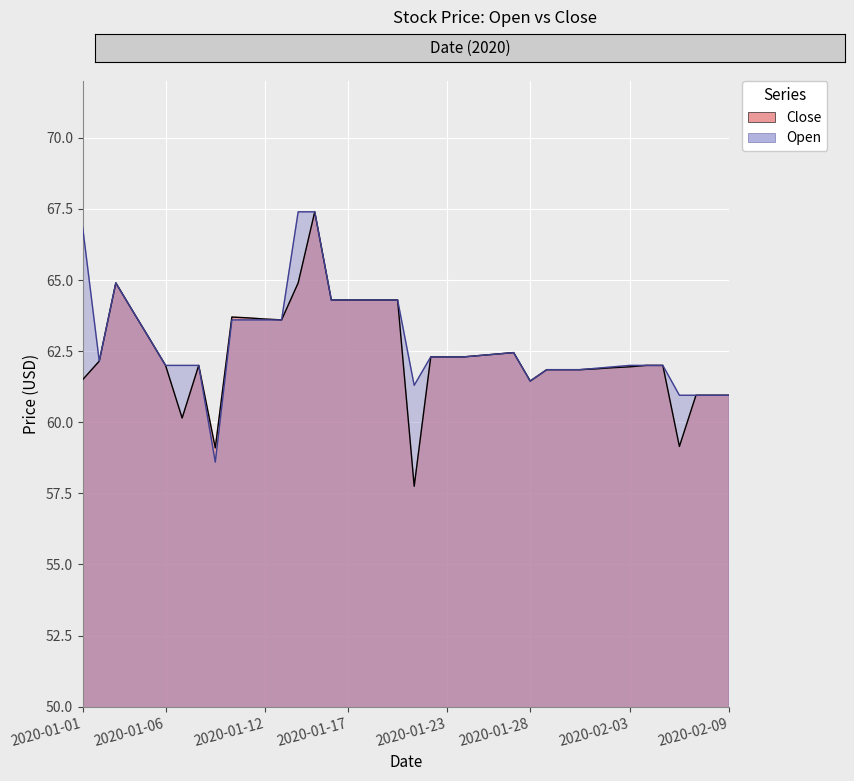

How many series are shown in this chart?

2